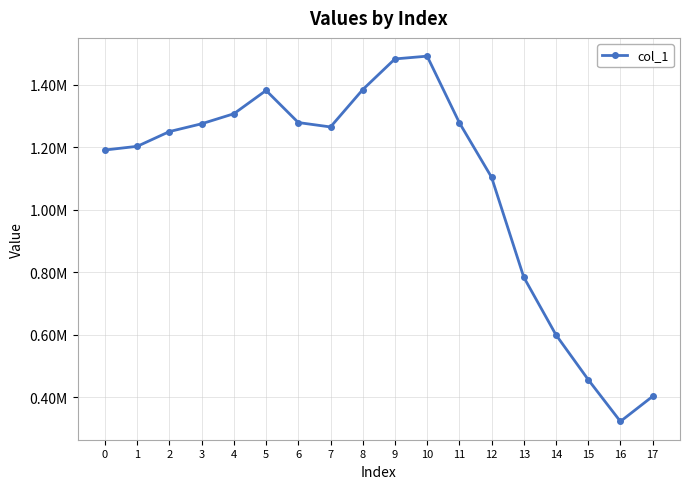

What is the value of the 9th point from the left?

1383710